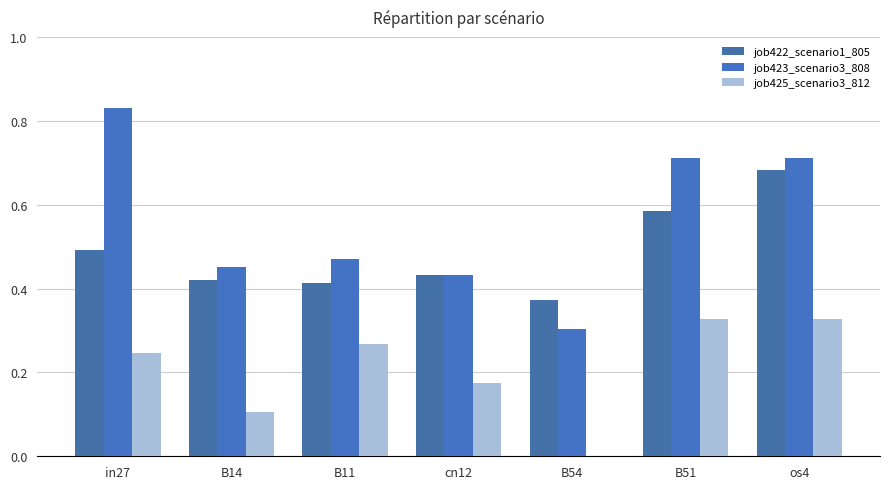

The job422_scenario1_805 series shows 0.3 at B51. True or false?

False